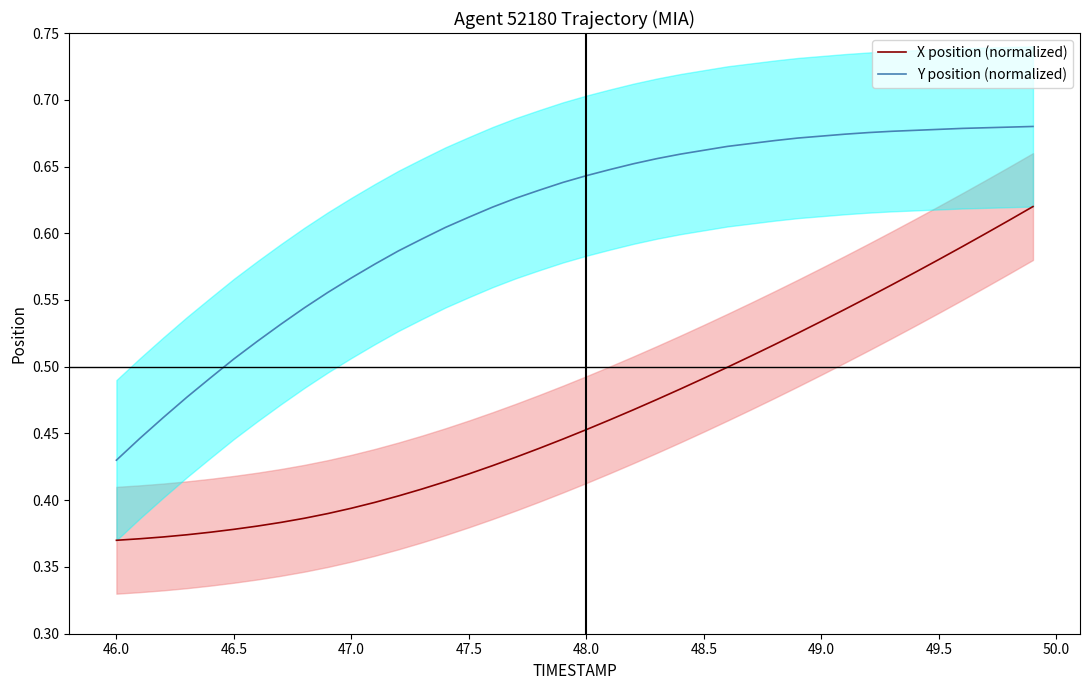

The value of X position (normalized) at 49.0 is 0.2. True or false?

False